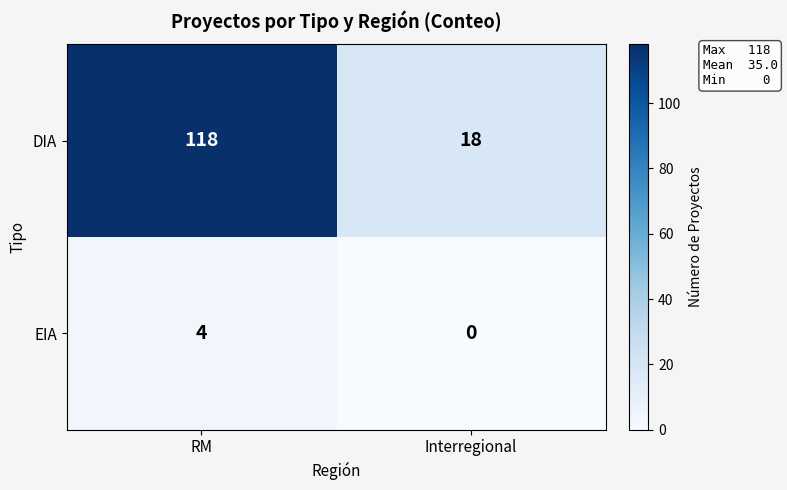

At which category does the chart reach its peak across all series?

RM